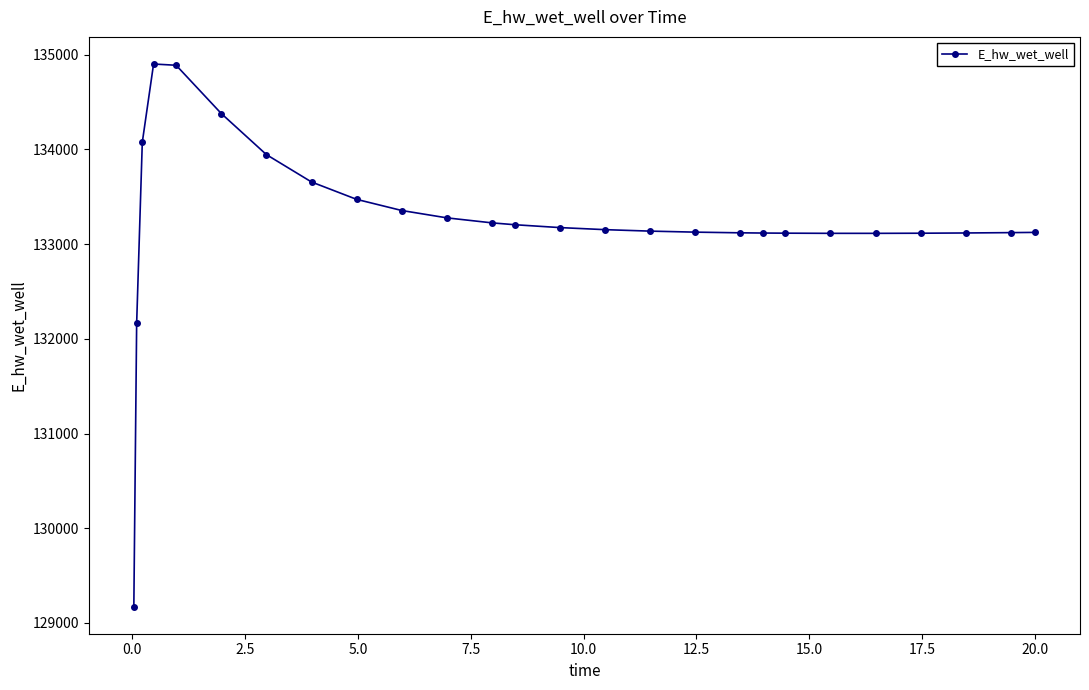

What is the difference between the maximum and minimum values?

5730.0